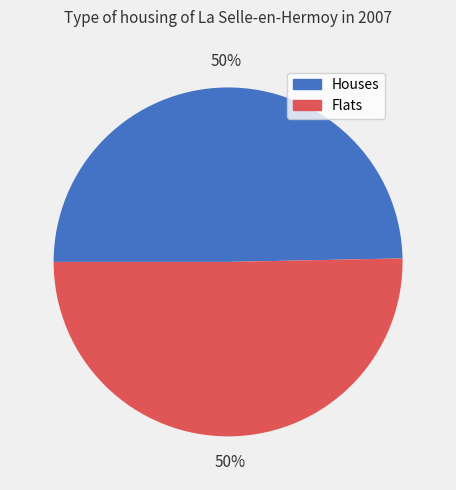

To the nearest percent, what is the average slice percentage?

50%